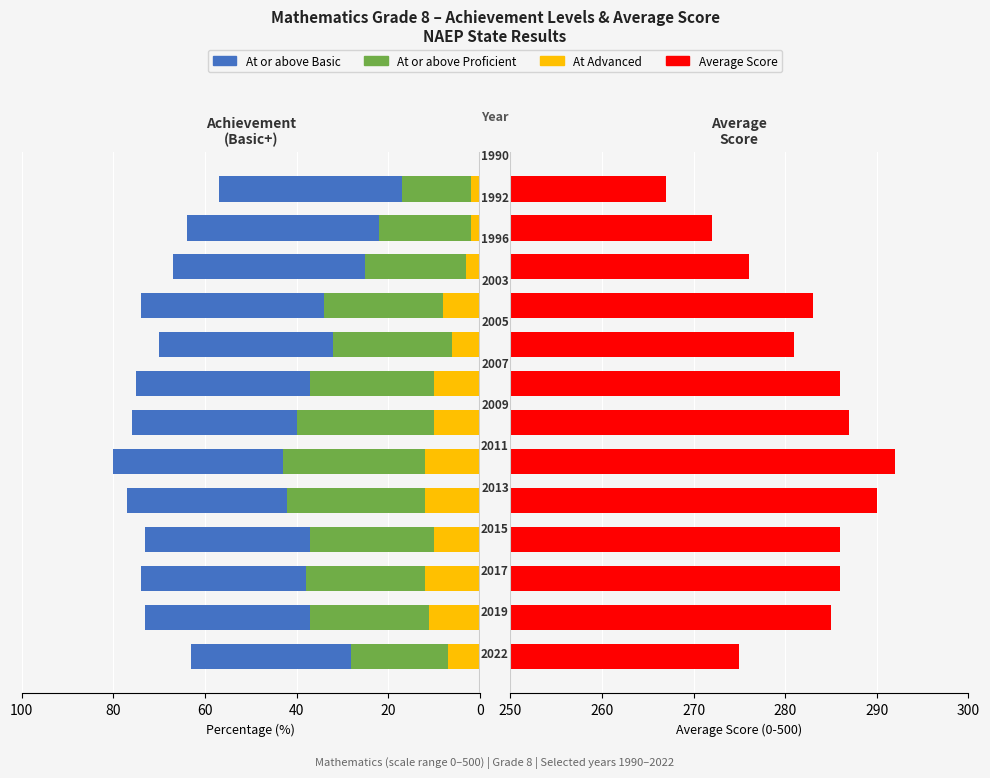

Which series has the largest range (max minus min)?

At or above Proficient